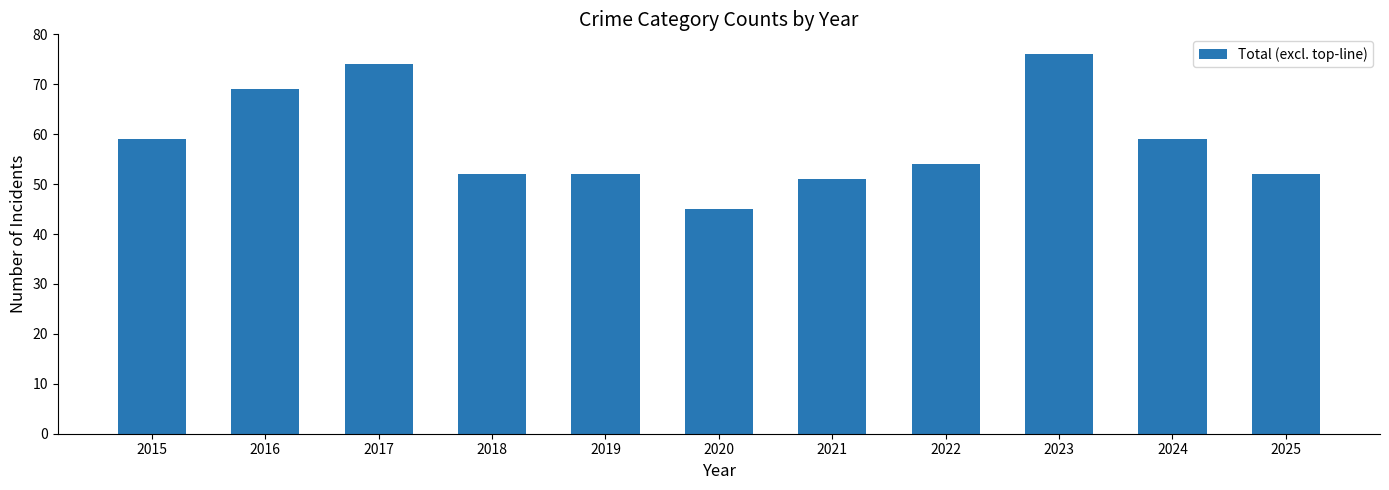

The value at 2020 is 22. True or false?

False